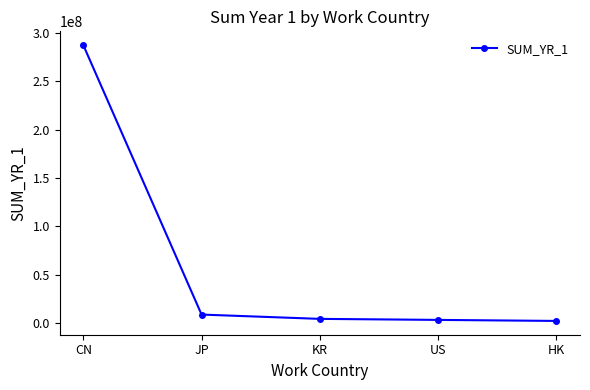

True or false: the data shows 81328317 at CN.

False